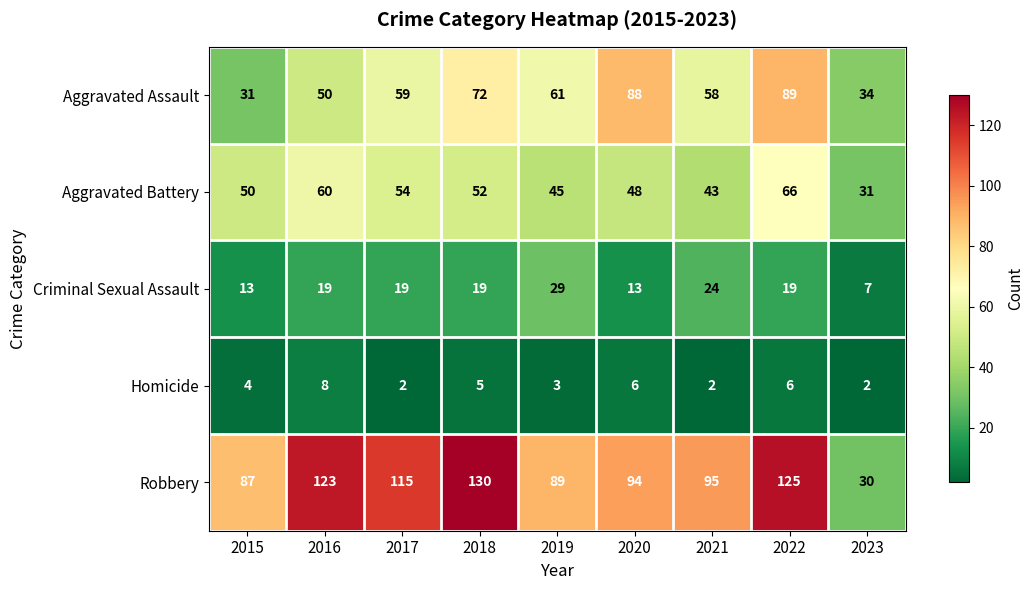

At which category is the sum across all series the highest?

2022